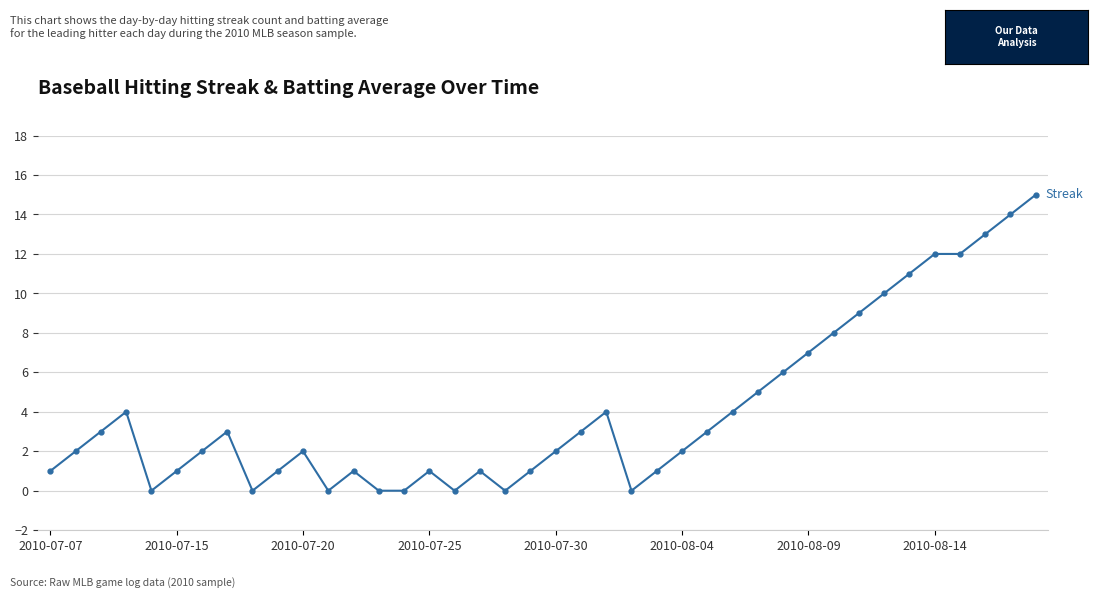

What is the value of the 28th point from the left?

4